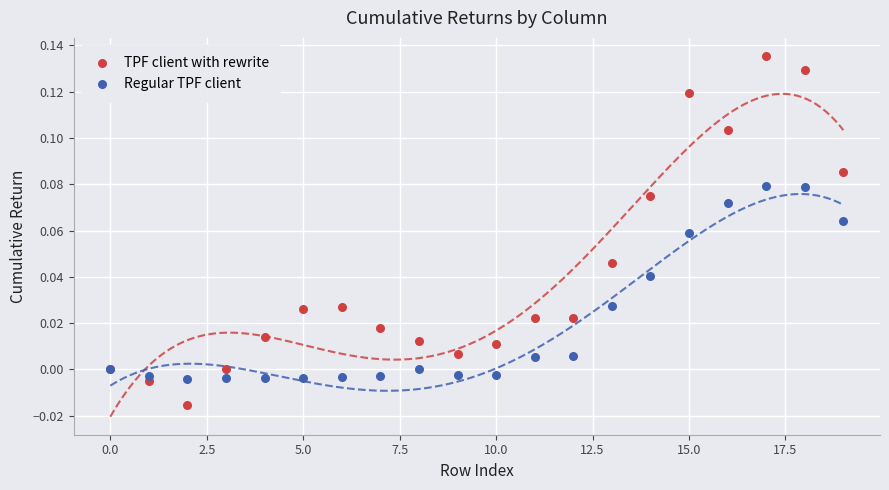

Which series reaches the maximum Y coordinate?

TPF client with rewrite